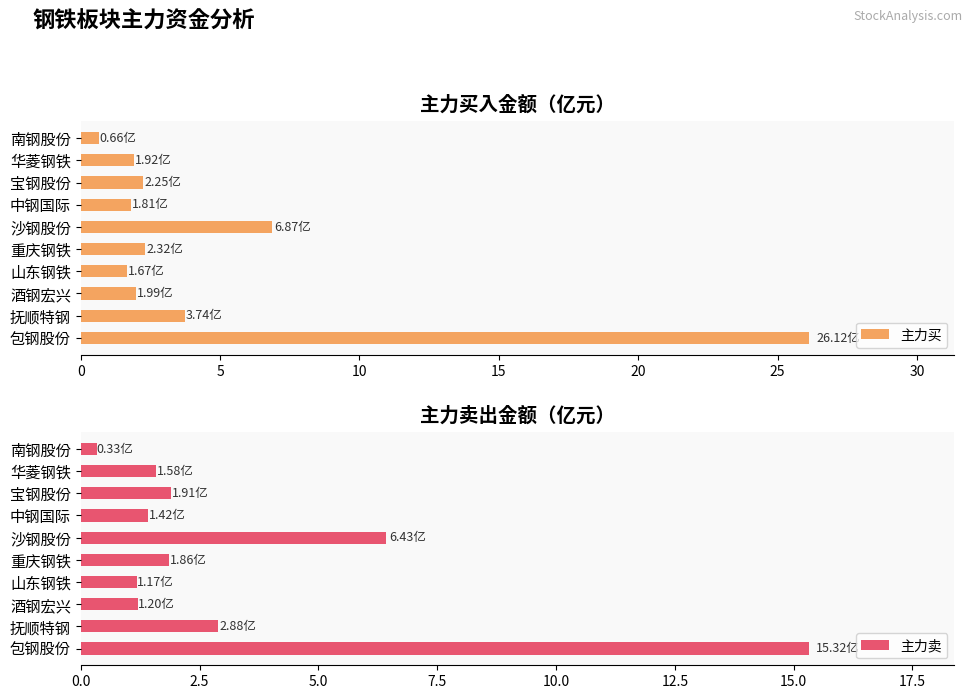

What is the minimum value shown in the chart?

0.3